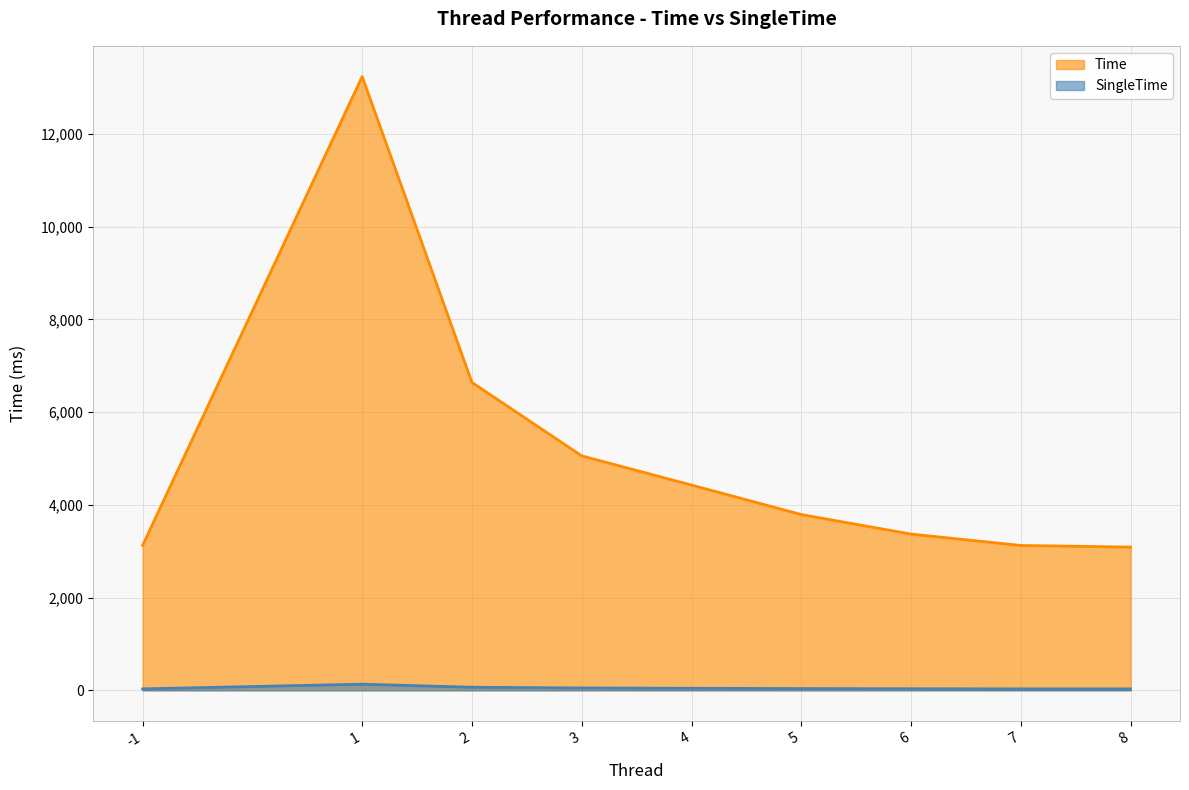

Which series has the largest total across all categories?

Time